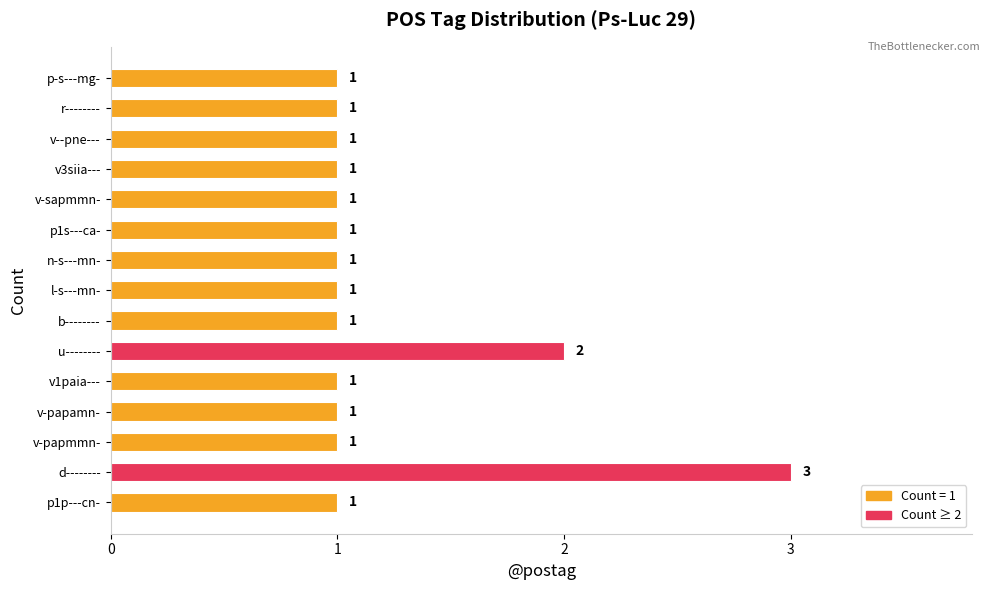

How many distinct data groups are displayed?

1